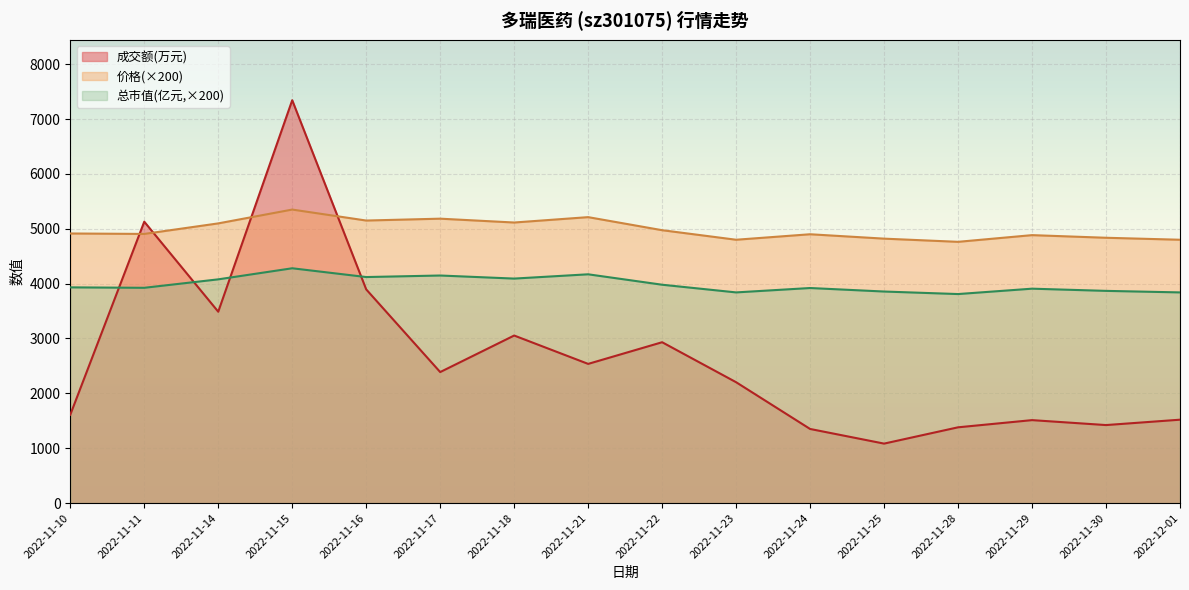

What is the value of the 总市值(亿元) point at the 3rd from the left?

4078.0